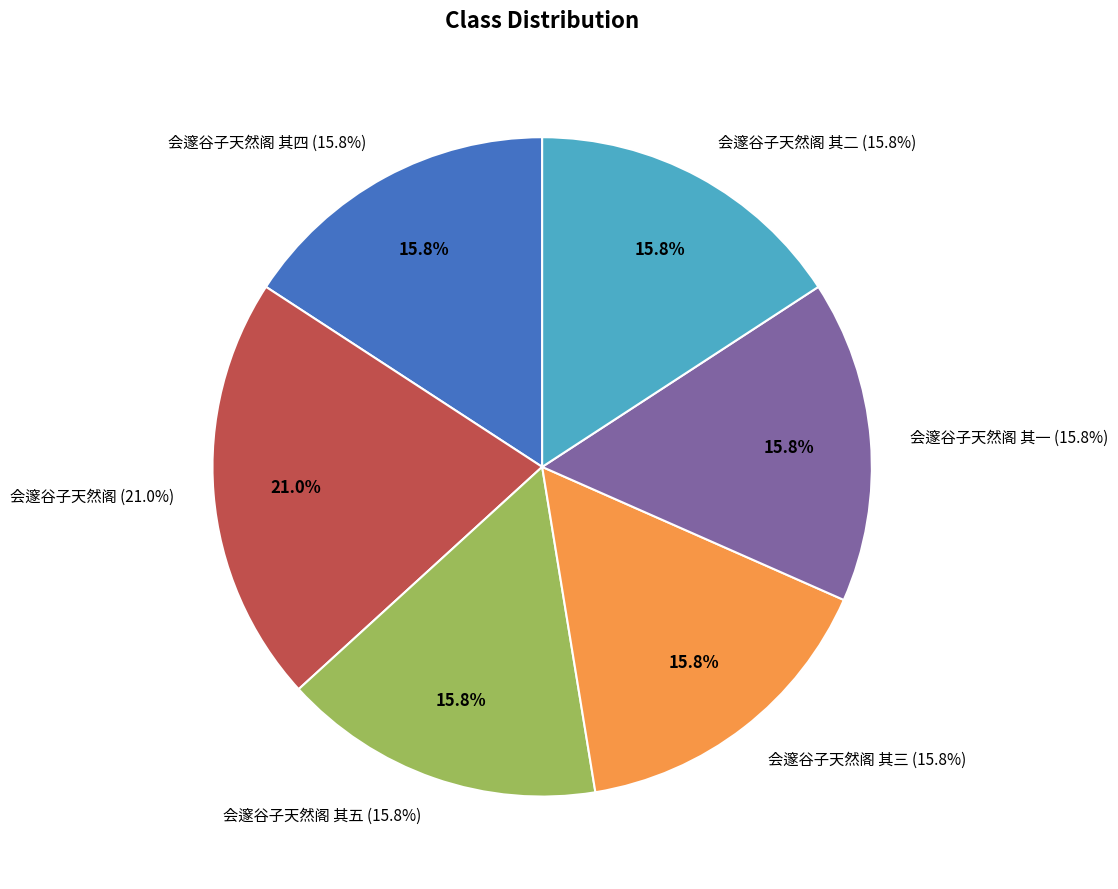

Between 会邃谷子天然阁 其四 and 会邃谷子天然阁 其二, which is larger?

会邃谷子天然阁 其四